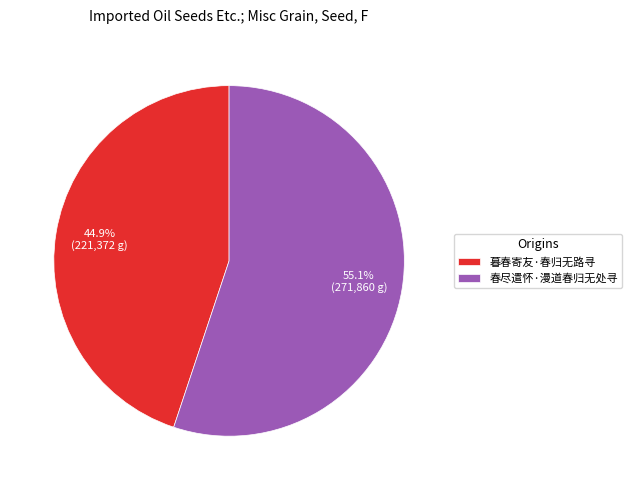

Count the number of slices in the pie.

2